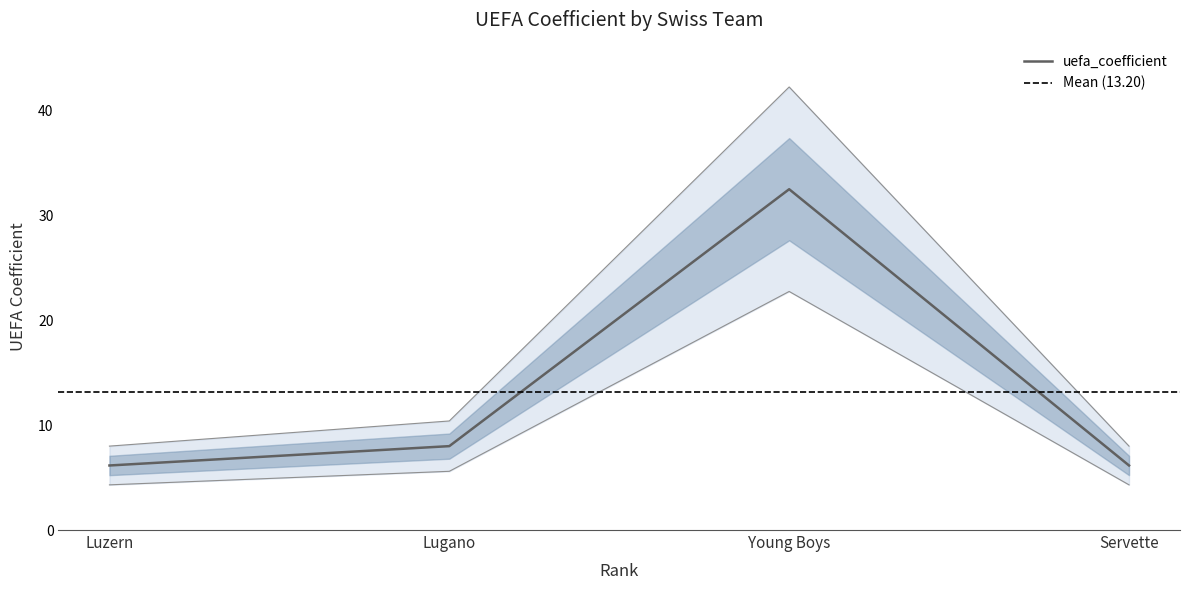

Which category has the highest value across all series?

Young Boys